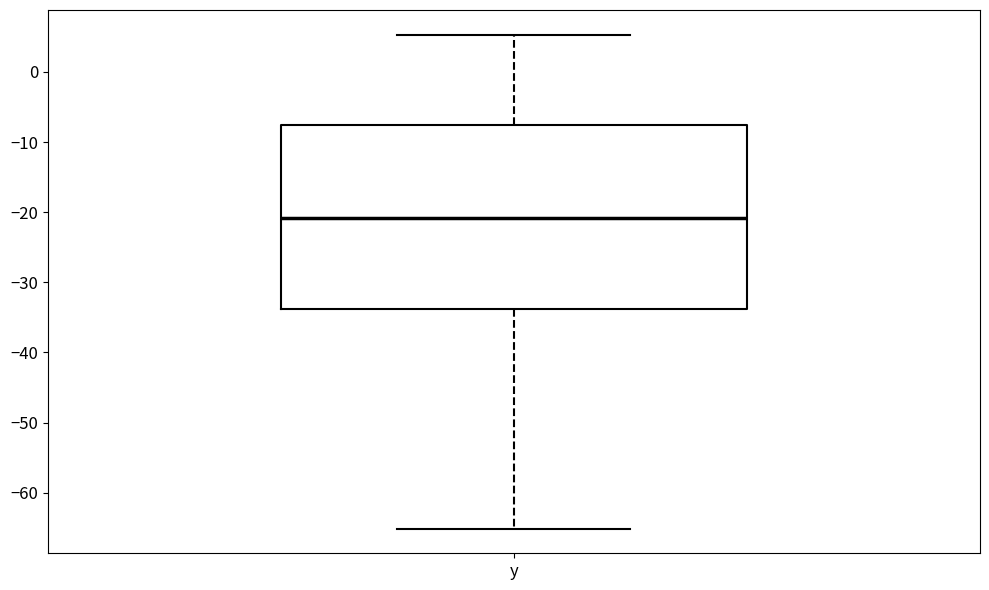

Read this box plot against the y-axis: the position of the median line, the range covered by the box, and the ends of both whiskers. The values are not printed on the chart, so give them approximately, as read against the axis.

median -21, box -34 to -8, whiskers -65 to 5